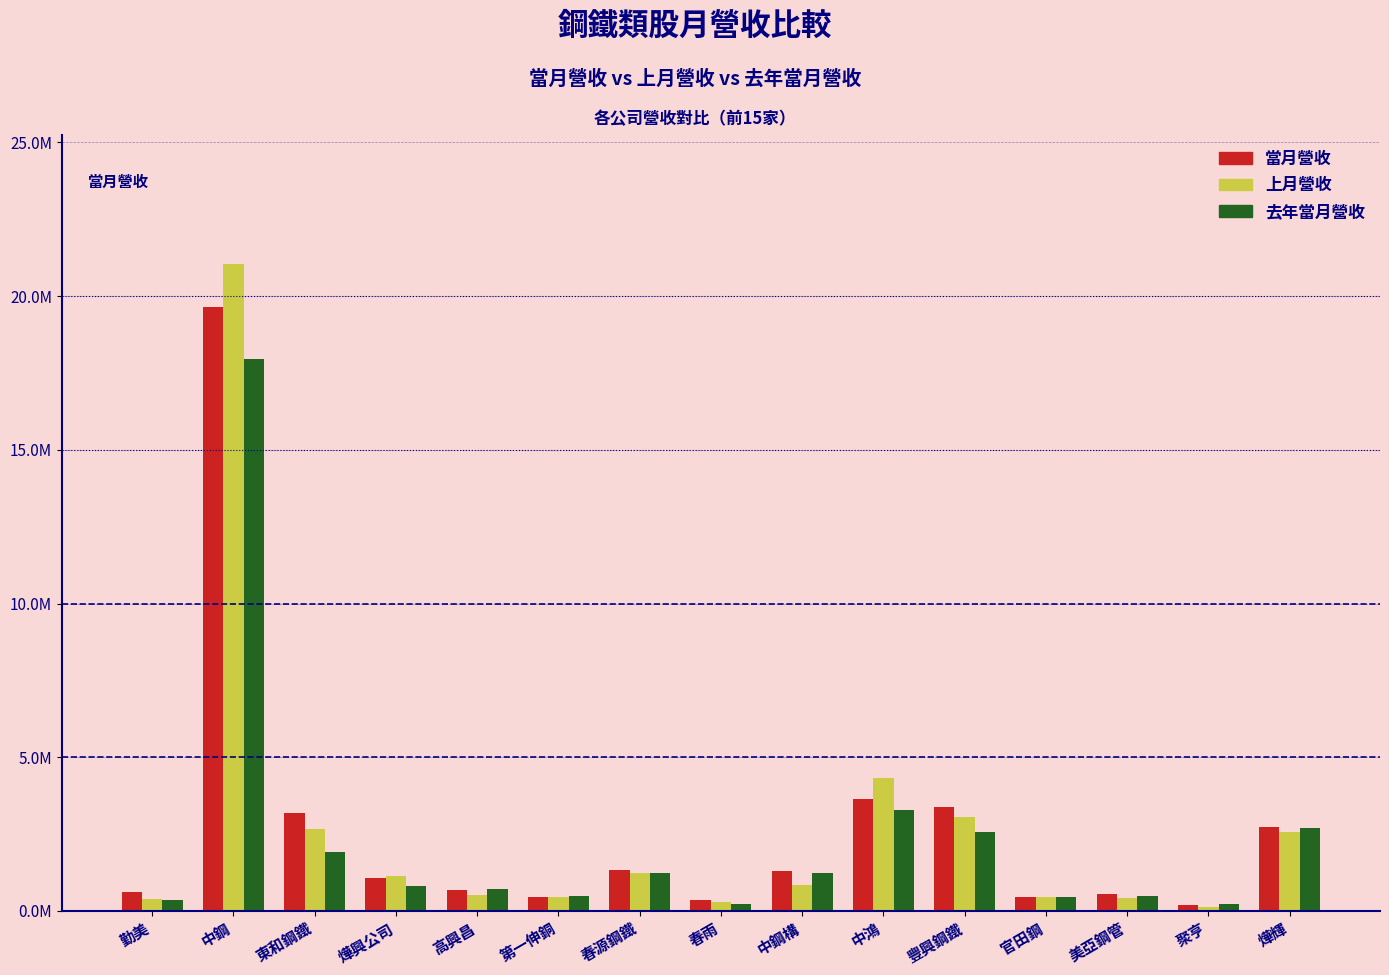

Does the chart contain stacked bars?

No